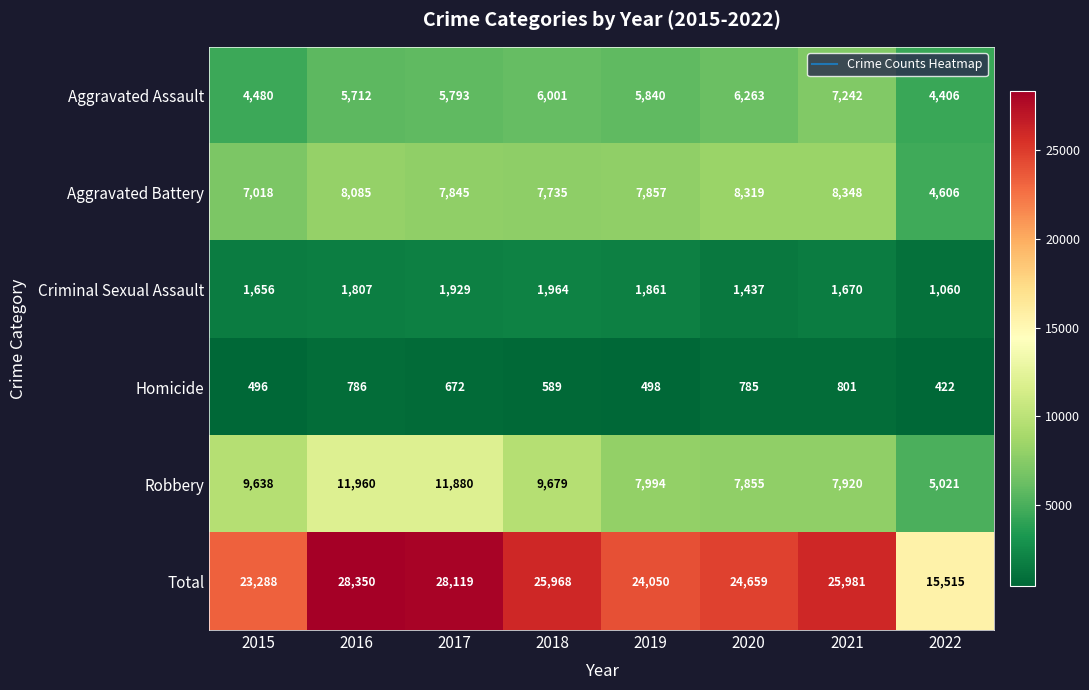

What value does the Criminal Sexual Assault series have at 2016, to the nearest 10?

1810